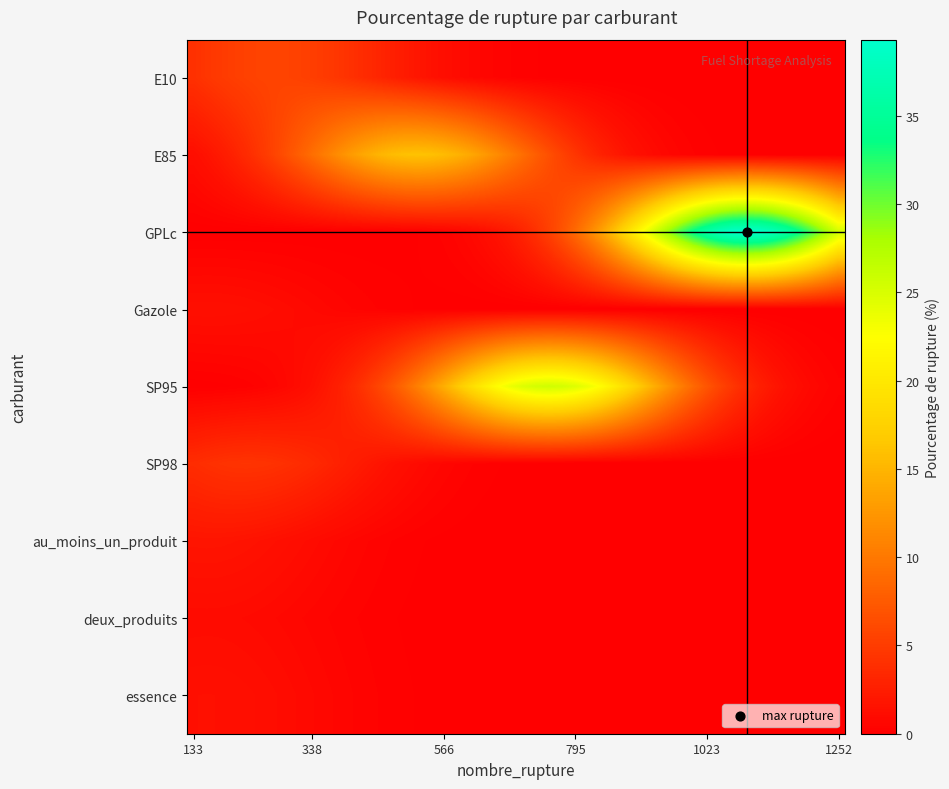

Reading left to right, extract all data points from this chart.

5.6	16.1	39.3	1.4	25.6	4.3	1.8	1.0	1.4